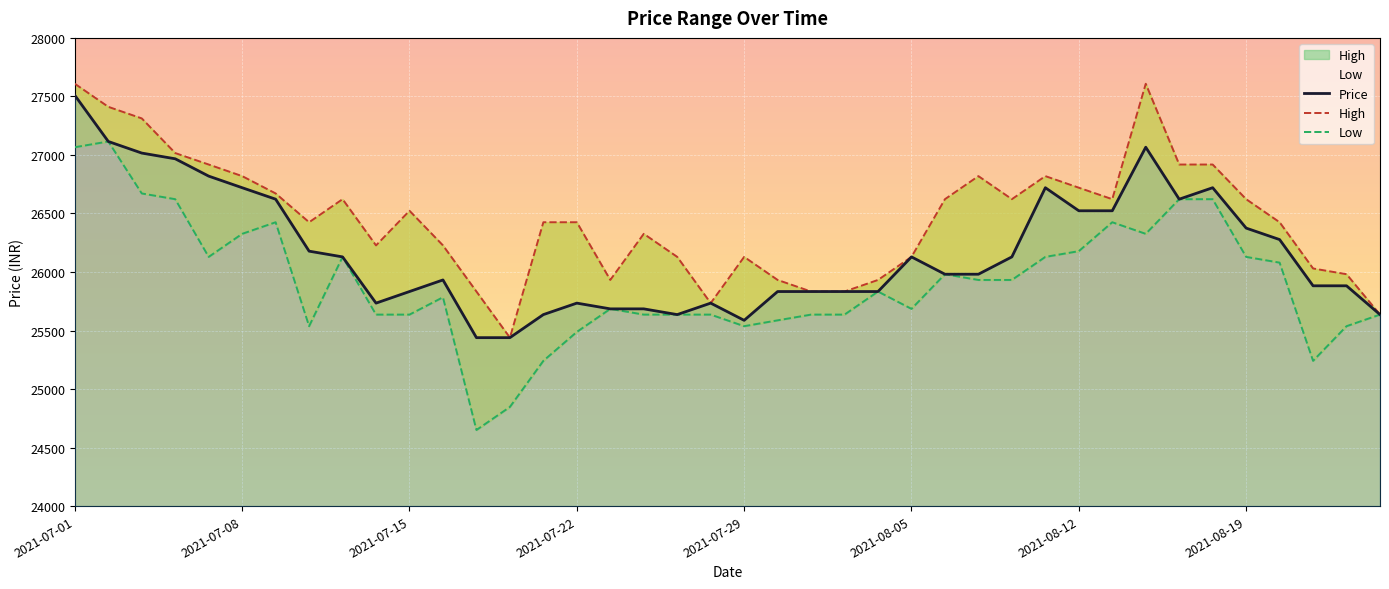

What is the minimum value for Price?

25439